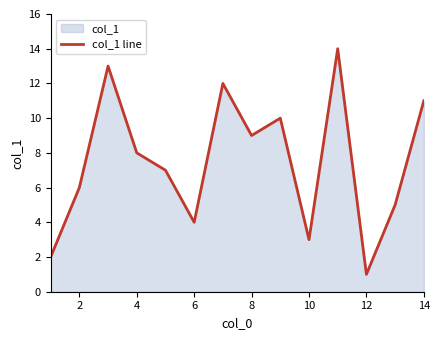

What is the difference between the maximum and minimum values?

13.0